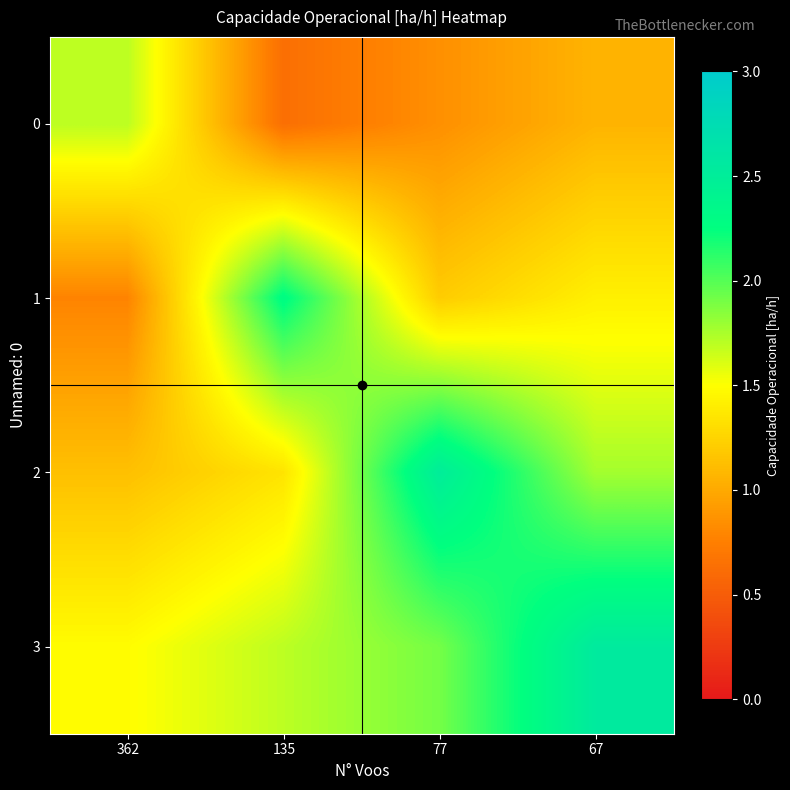

Which label corresponds to the largest value in the chart?

67